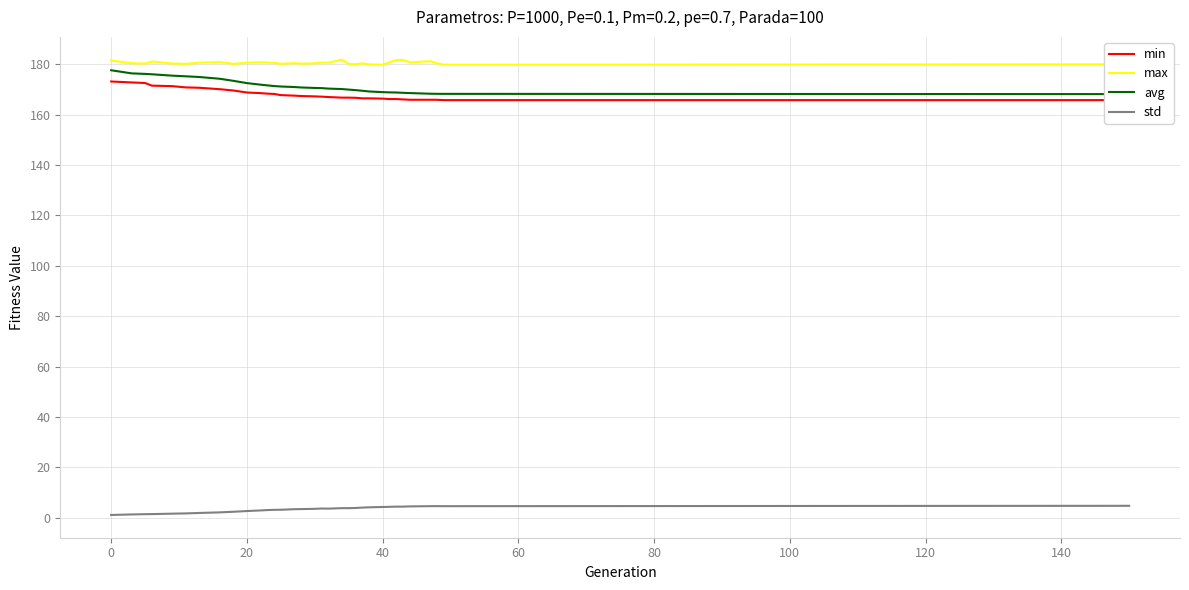

True or false: max and std intersect in this chart.

False